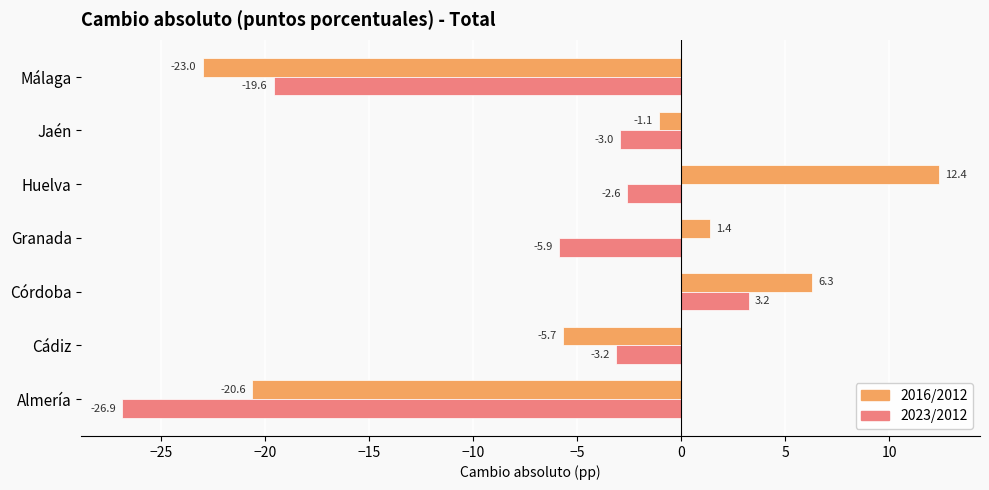

What is the sum of all 2016/2012 values?

-30.3